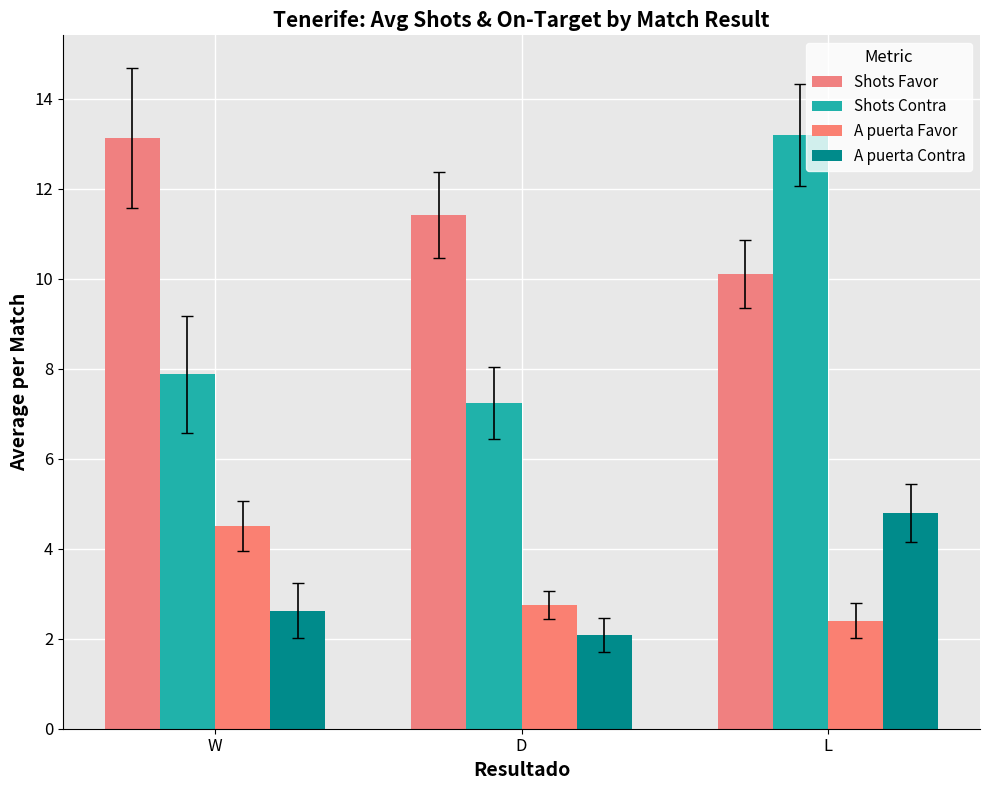

What is the spread (max minus min) of values at W?

10.5